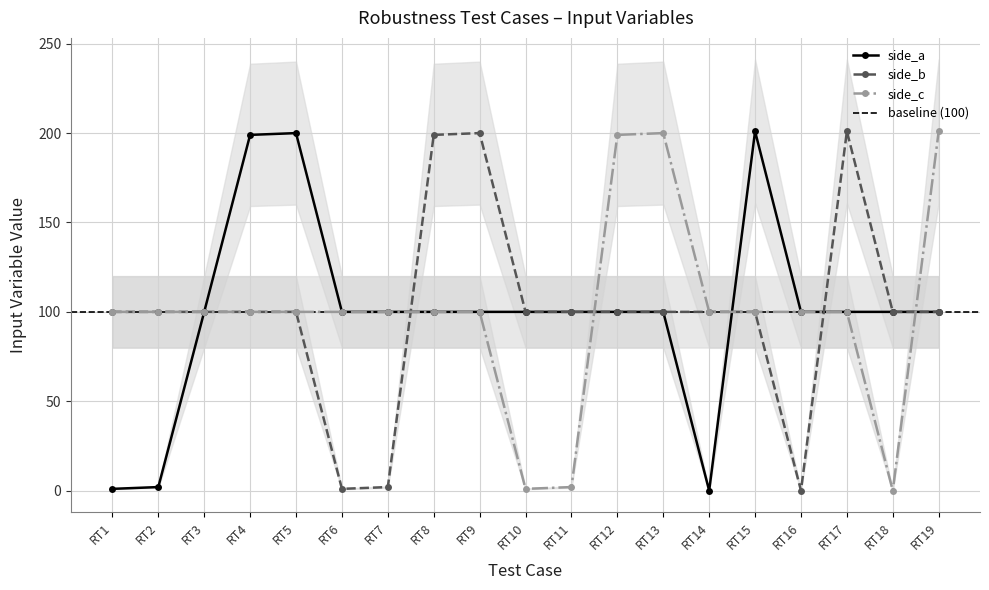

At which category is the sum across all series the highest?

RT15